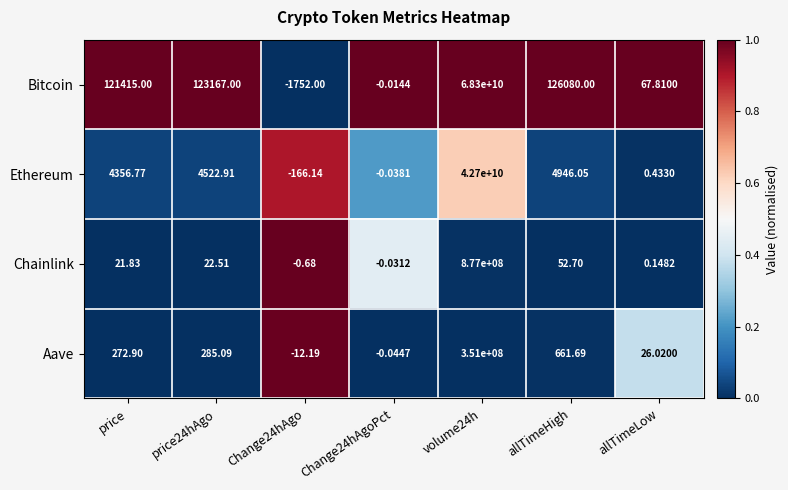

Which series changed the most between price and Change24hAgo?

Bitcoin